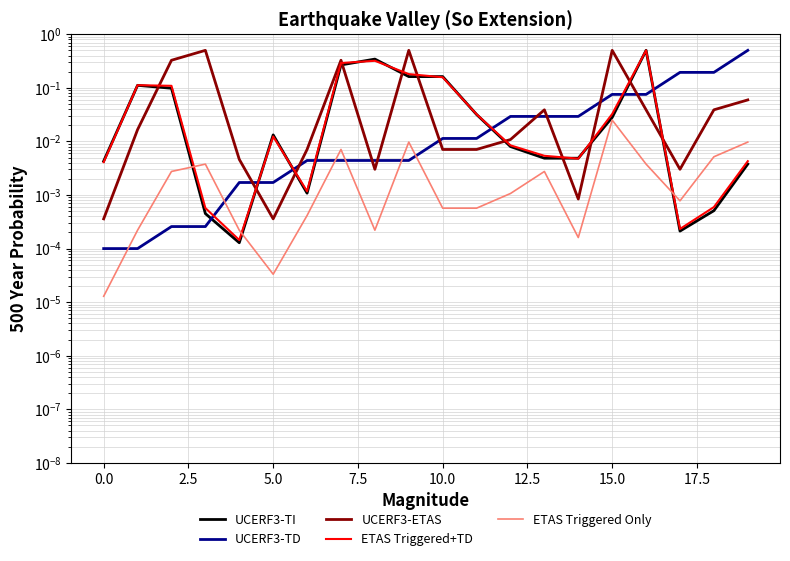

True or false: UCERF3-TD and ETAS Triggered Only intersect in this chart.

True